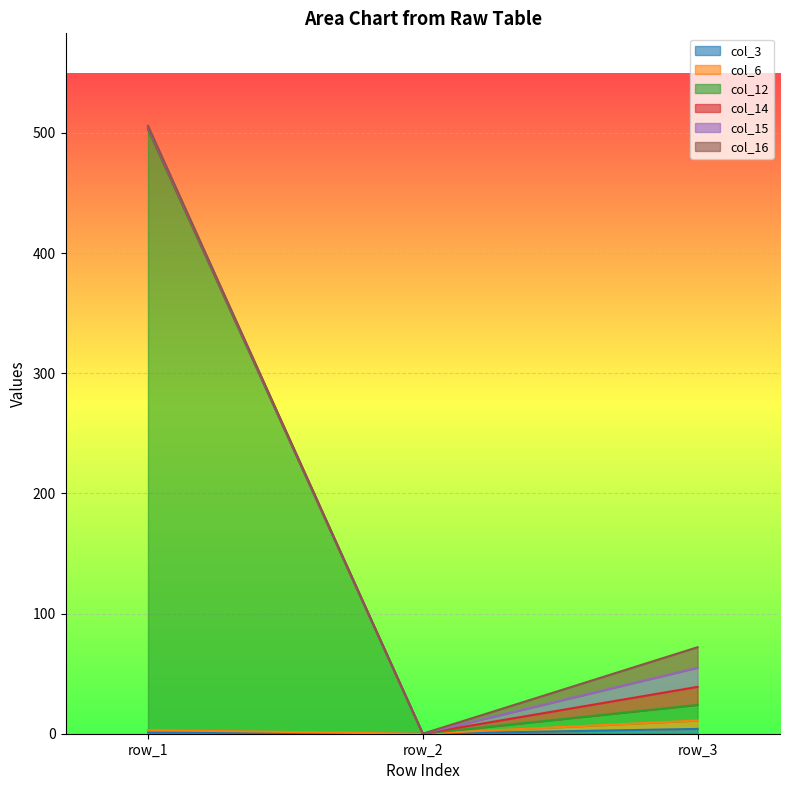

What is the total value across all series at row_3?

72